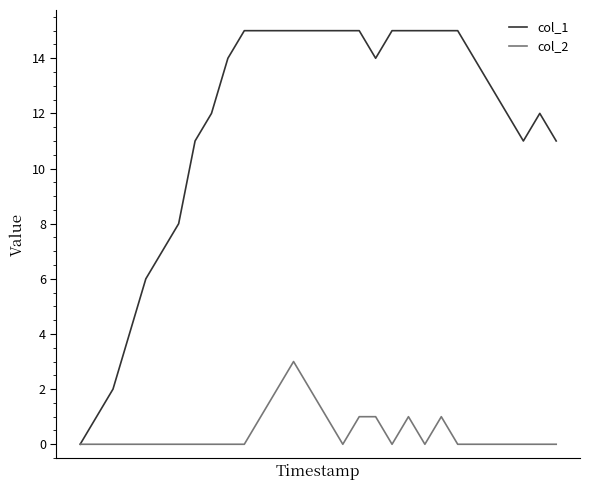

Count the number of categories in the chart.

30